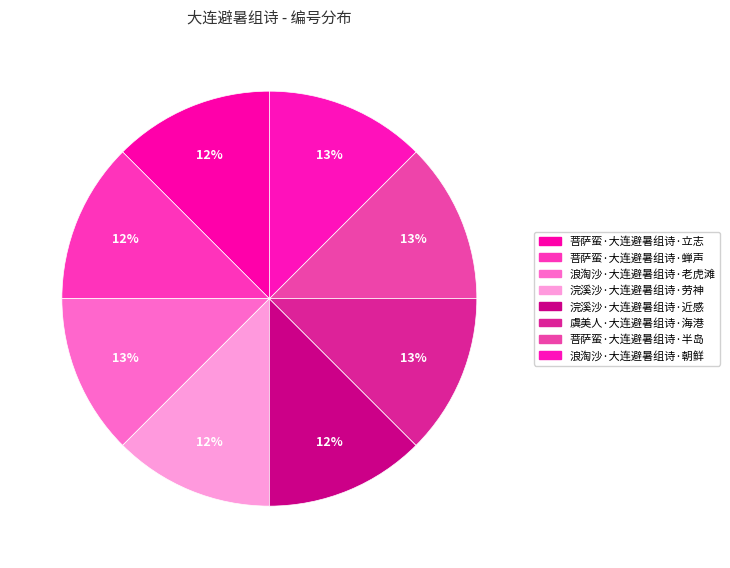

What percentage is the 菩萨蛮·大连避暑组诗·半岛 slice, to the nearest percent?

13%